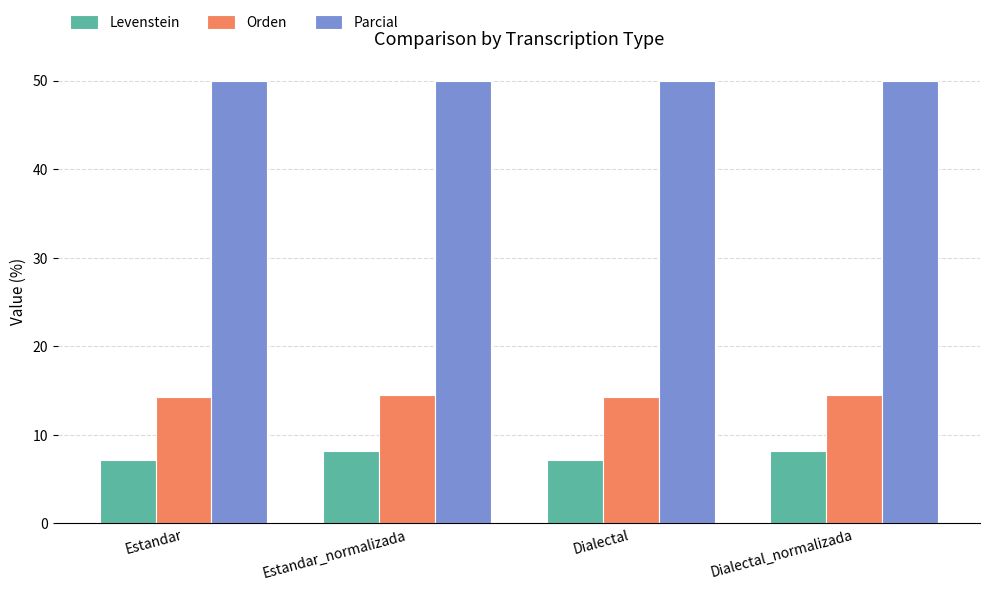

What is the maximum value for Levenstein?

8.2